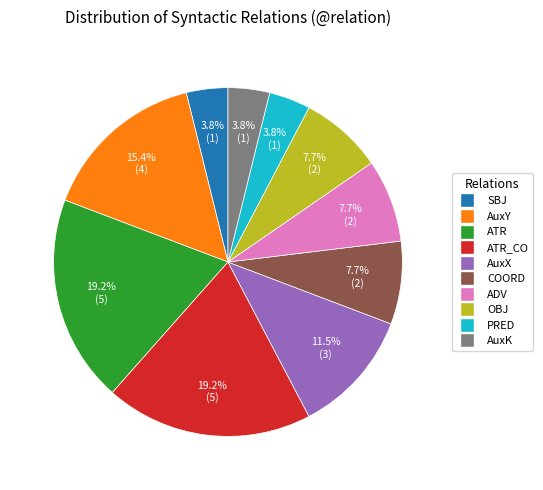

Does any single category account for the majority?

No